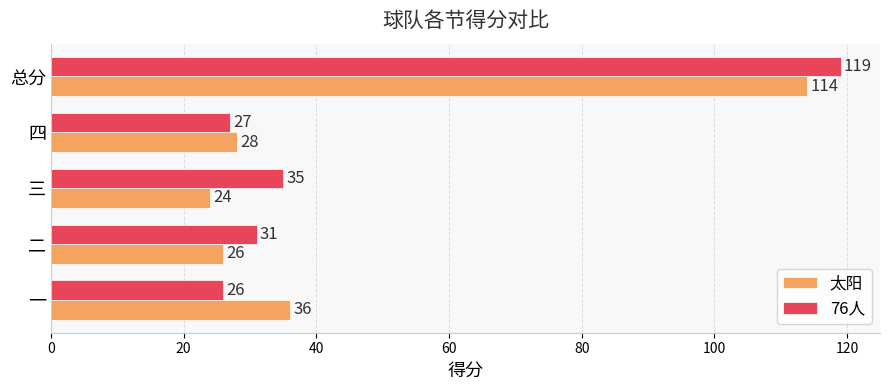

At how many categories does at least one series exceed 33?

3